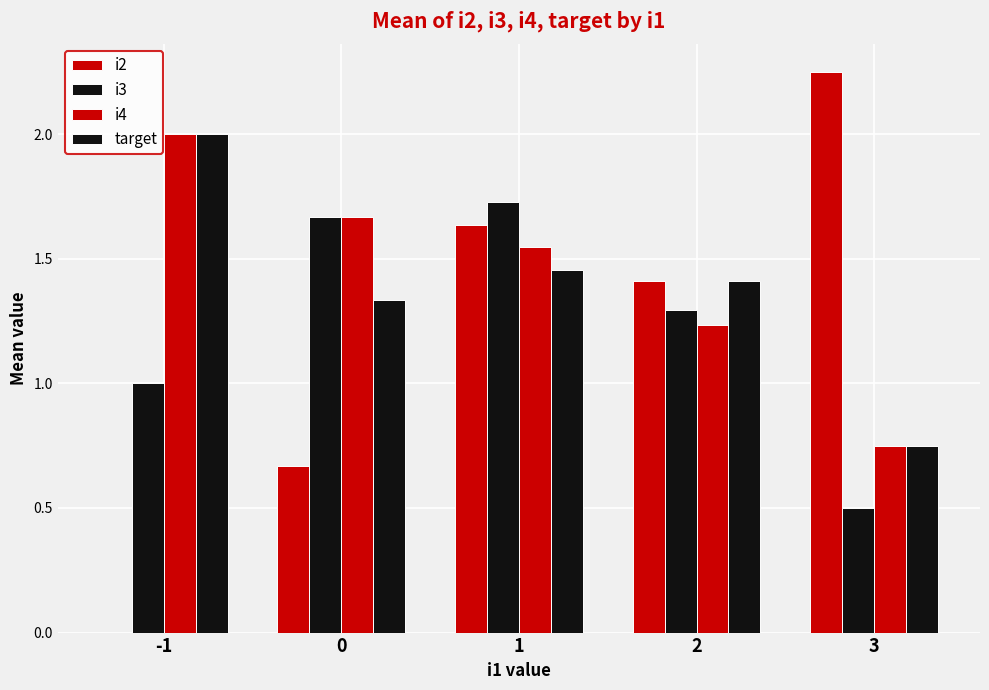

How many categories are shown in the chart?

5